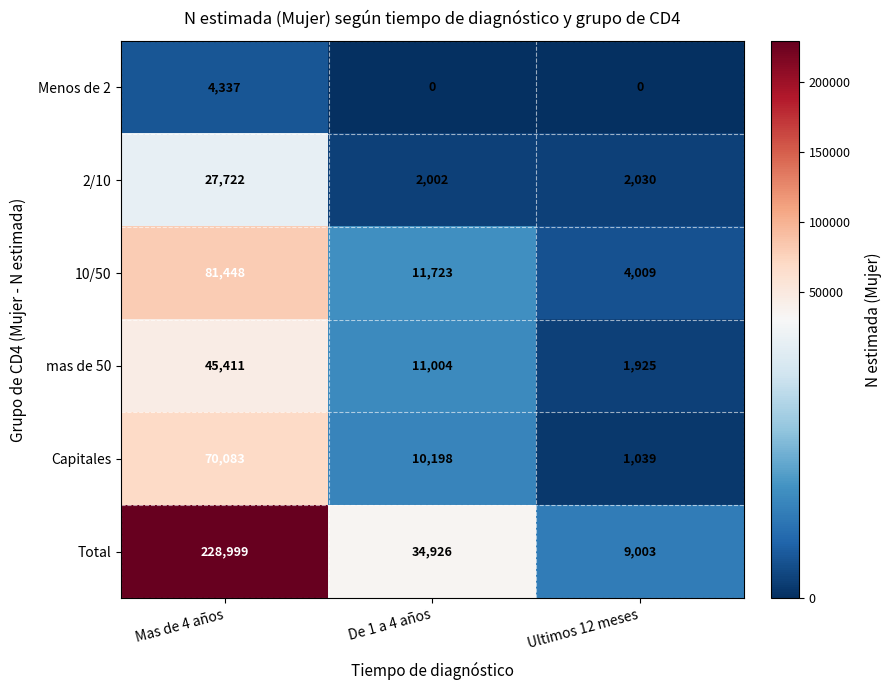

The value of mas de 50 at De 1 a 4 años is 11004. True or false?

True